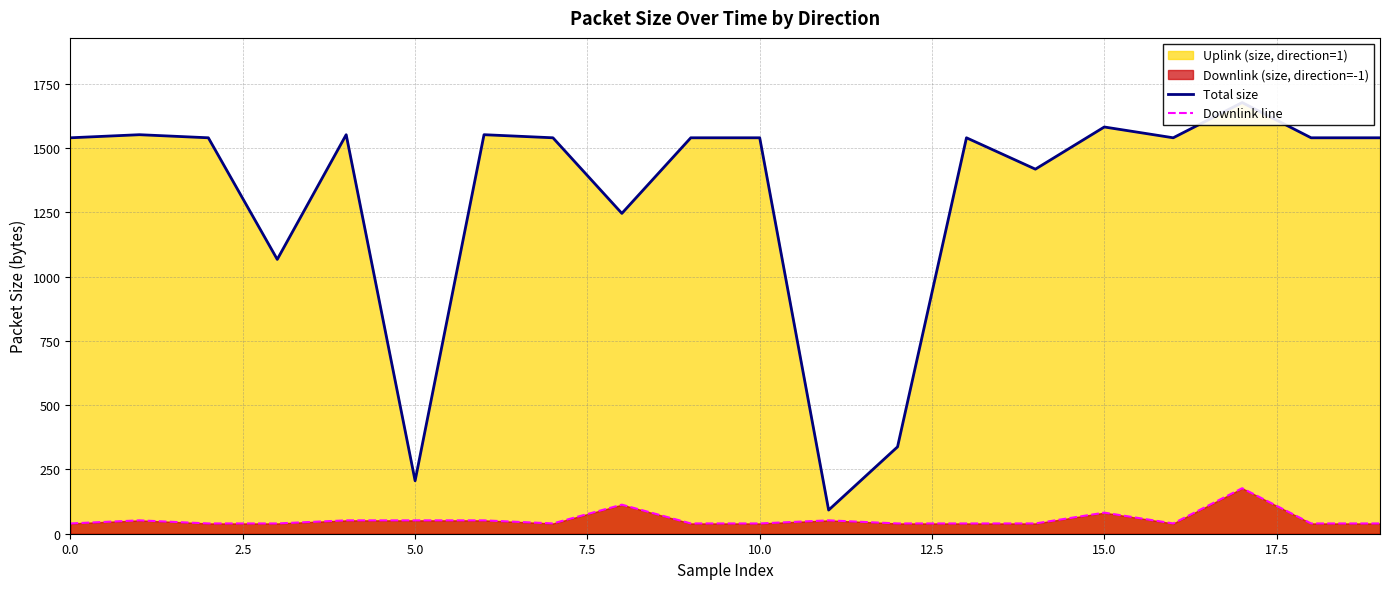

The Downlink line series shows 40 at 0.0. True or false?

True